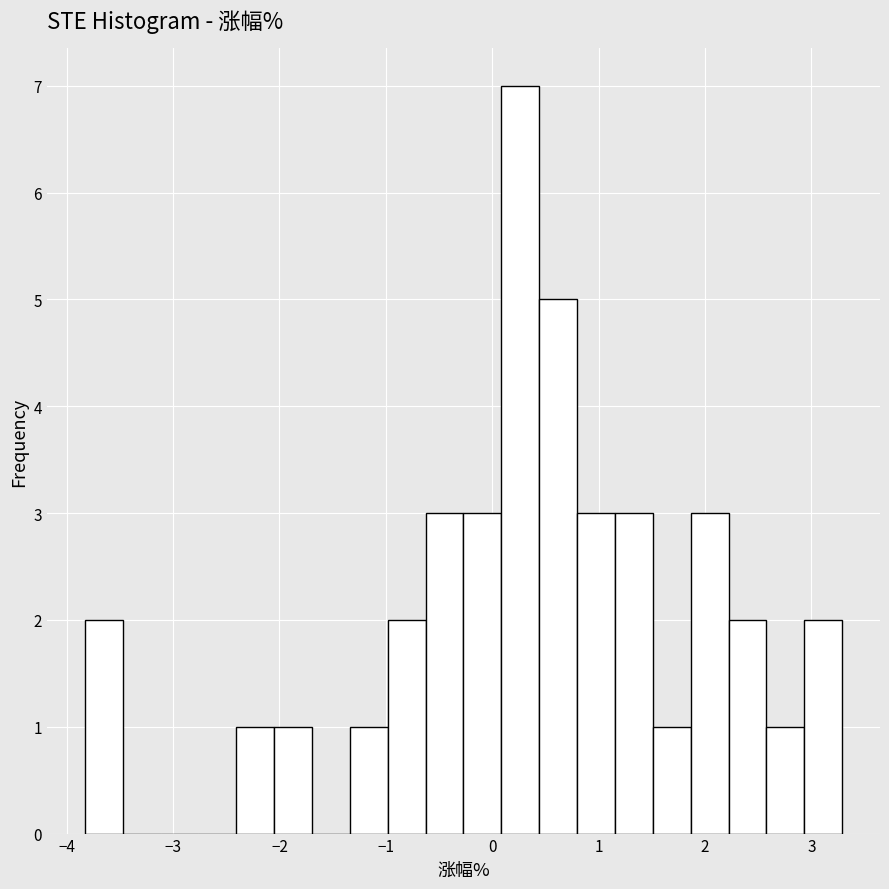

Around what value on the x-axis is the tallest bar? Give the approximate position of its centre, as read against the axis.

0.3